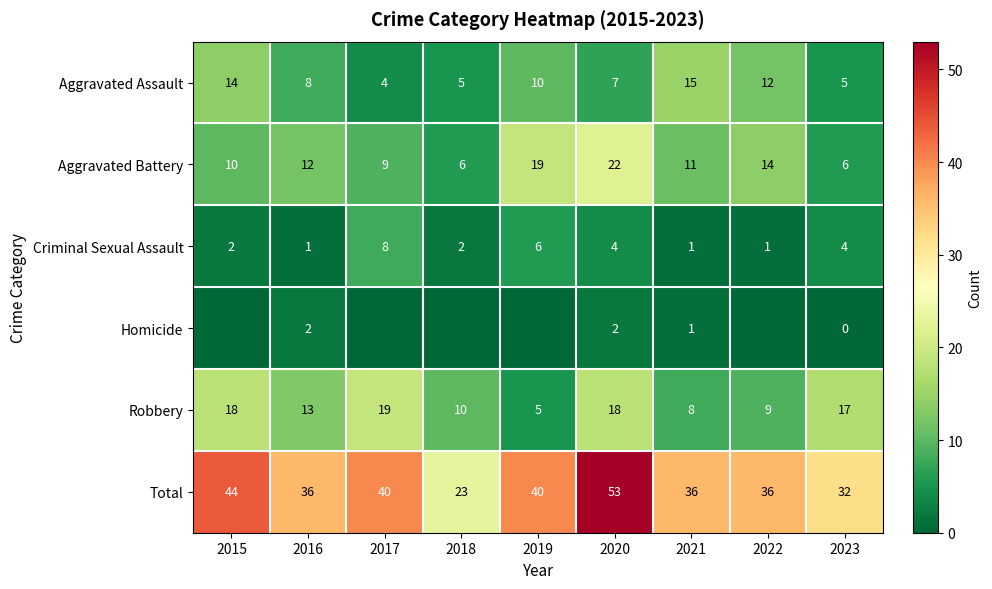

Where does the Robbery series first go above 13?

2015